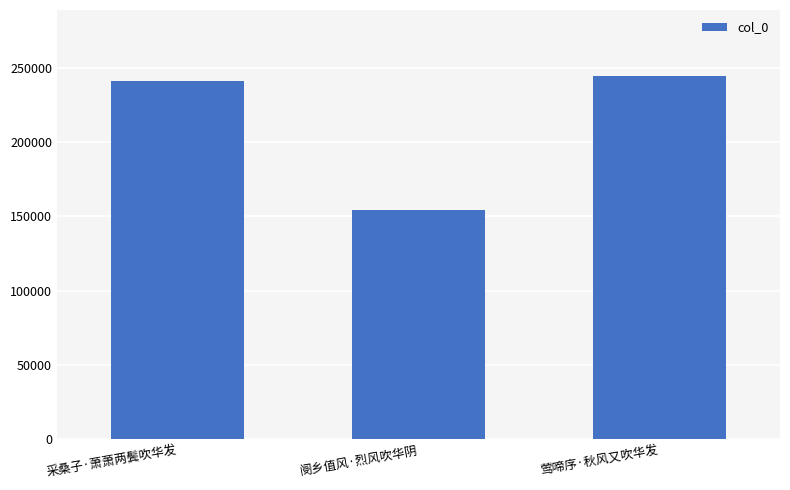

List the labels in order of value, largest first.

莺啼序·秋风又吹华发, 采桑子·萧萧两鬓吹华发, 阌乡值风·烈风吹华阴